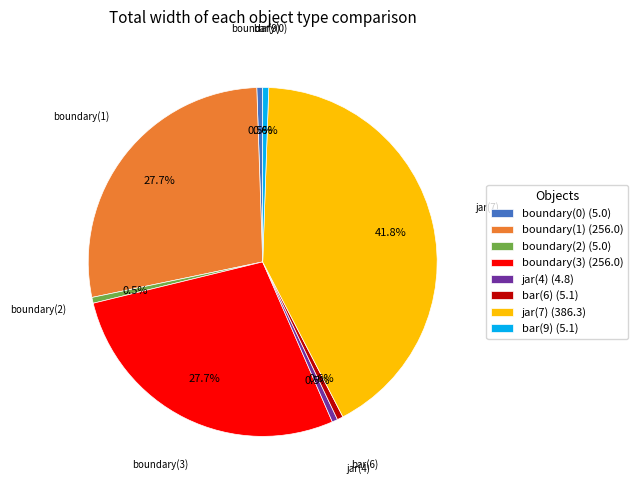

Approximately how many times larger is the value at jar(7) compared to jar(4)?

81.1